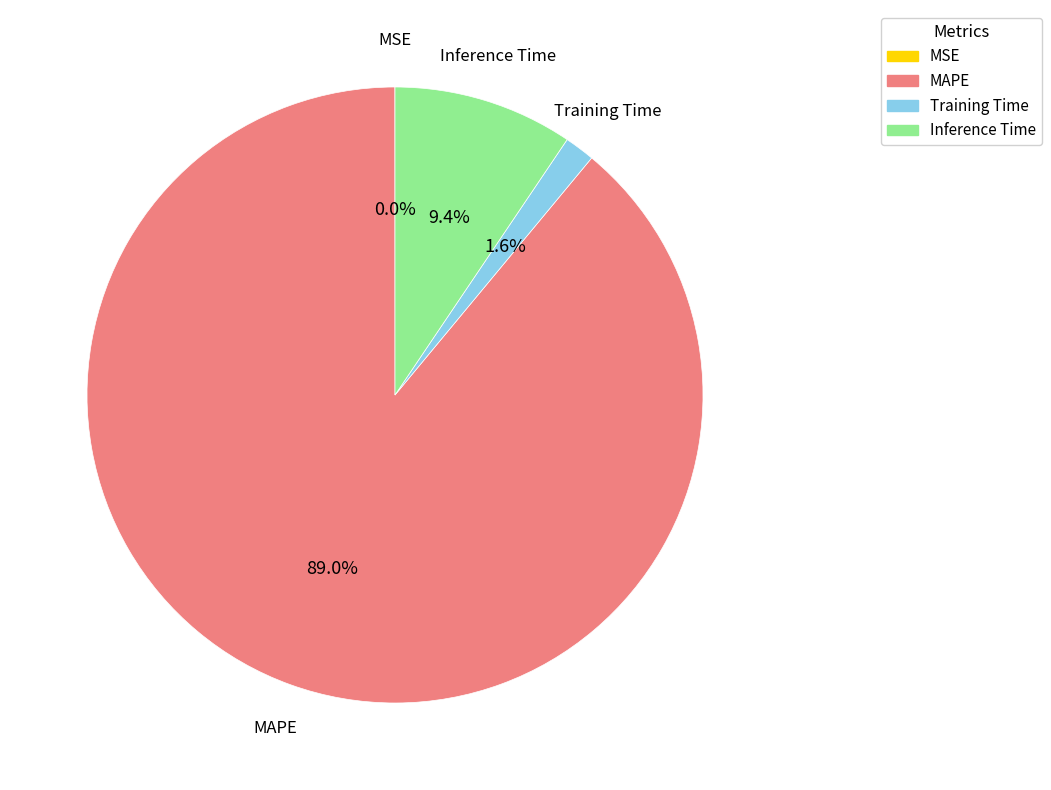

What percentage is the Inference Time slice, to the nearest percent?

9%